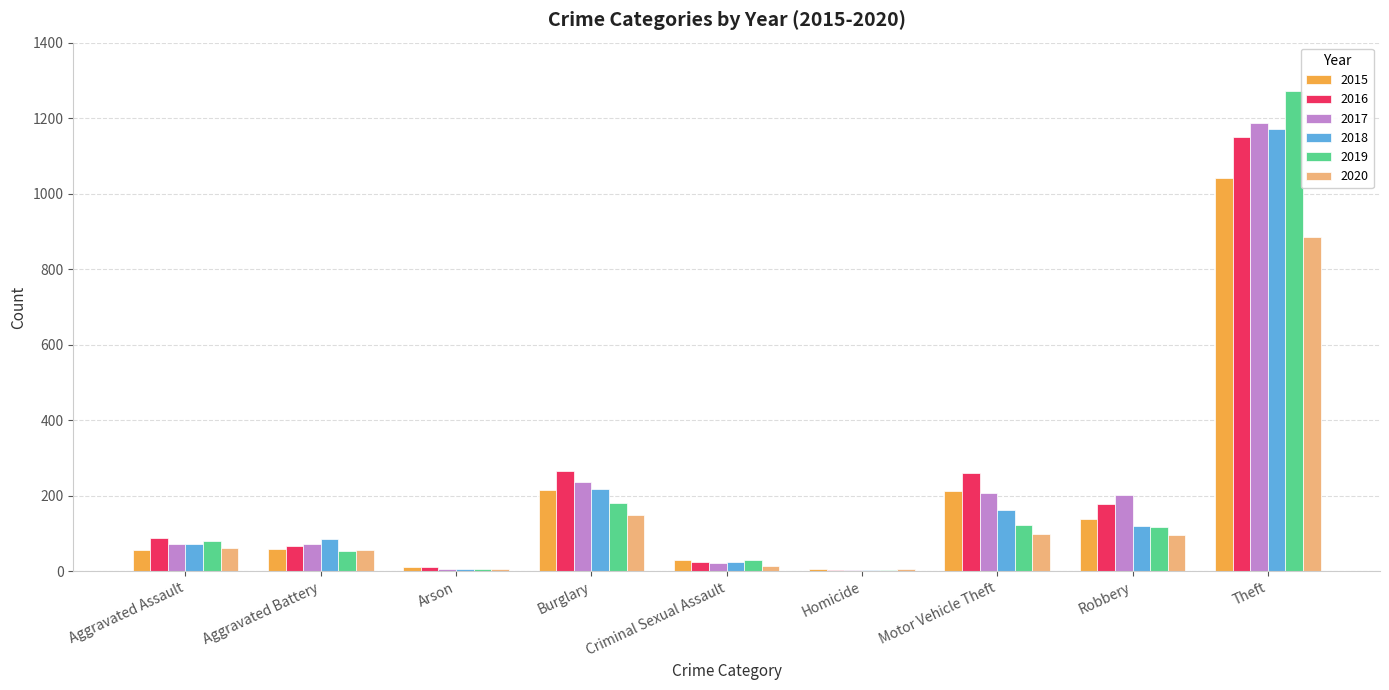

Between Arson and Robbery, which series saw the biggest shift?

2017